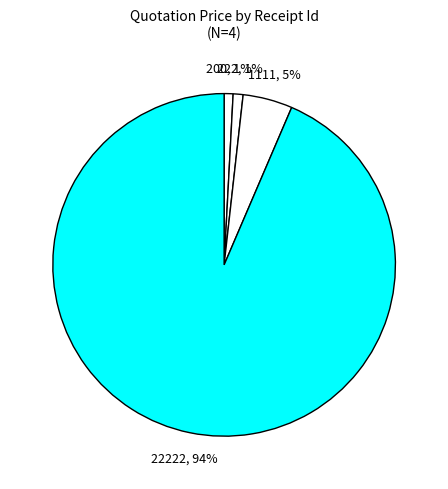

How many slices are in this pie chart?

4